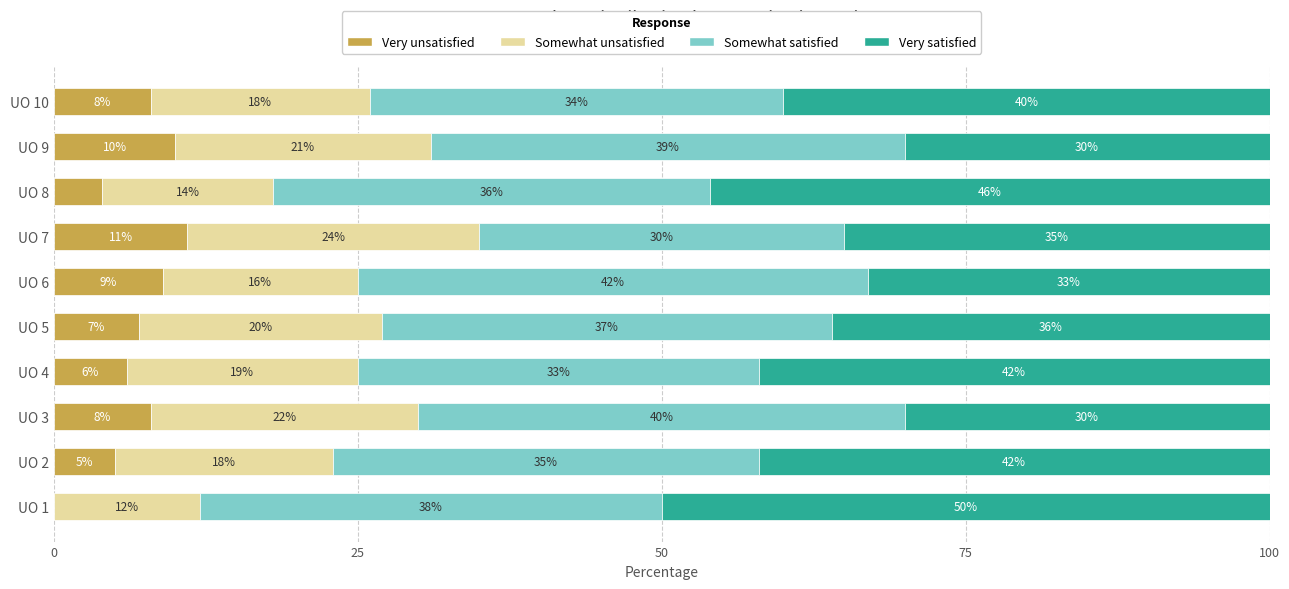

The Very unsatisfied series shows 9.0 at UO 6. True or false?

True